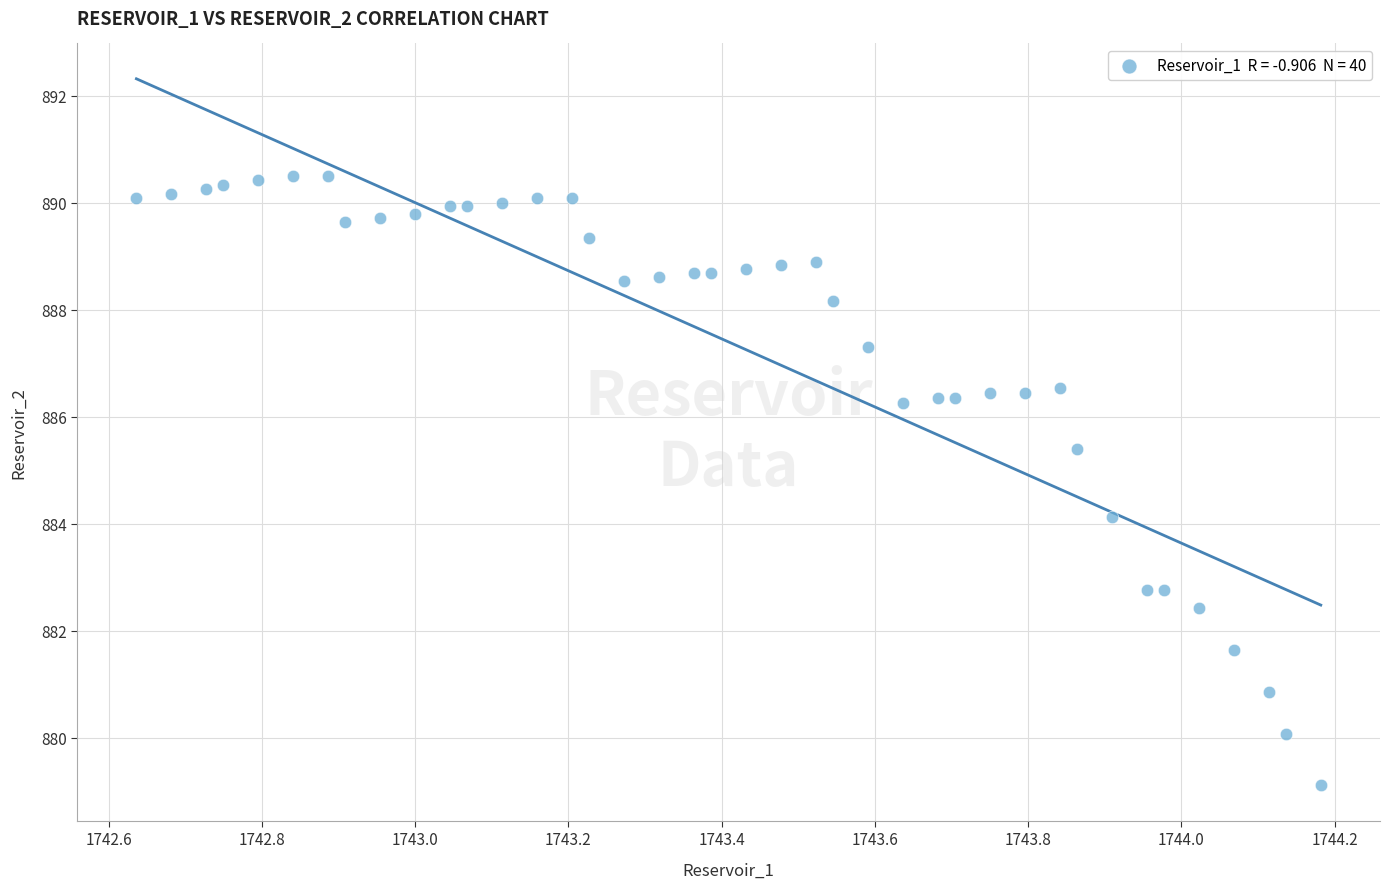

What is the range of Y values (max minus min)?

11.4